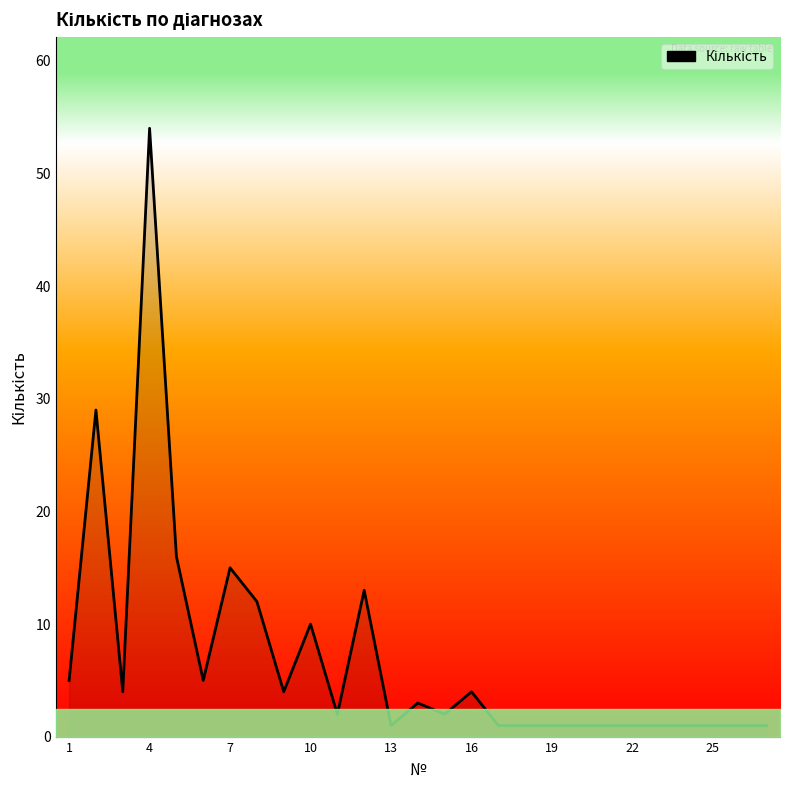

What is the greatest value displayed?

54